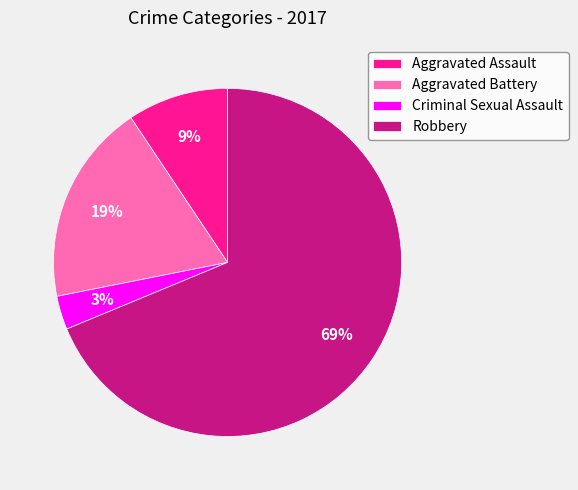

Do Aggravated Battery and Aggravated Assault together represent more than half of the pie?

No